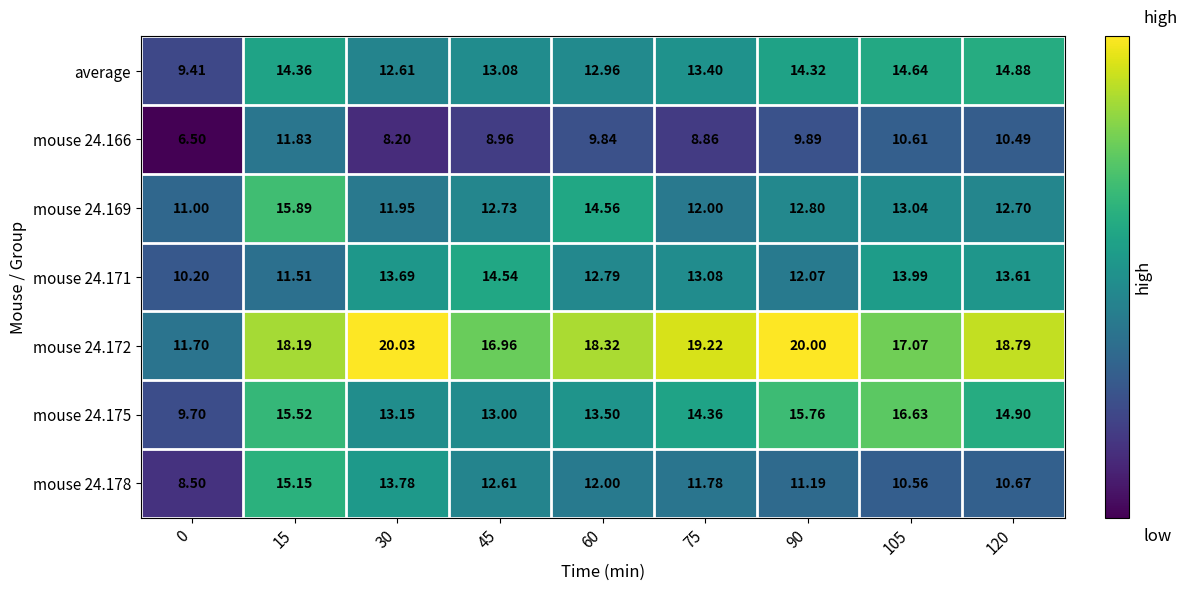

Is the value of average at 75 greater than the value of mouse 24.175 at 60?

No